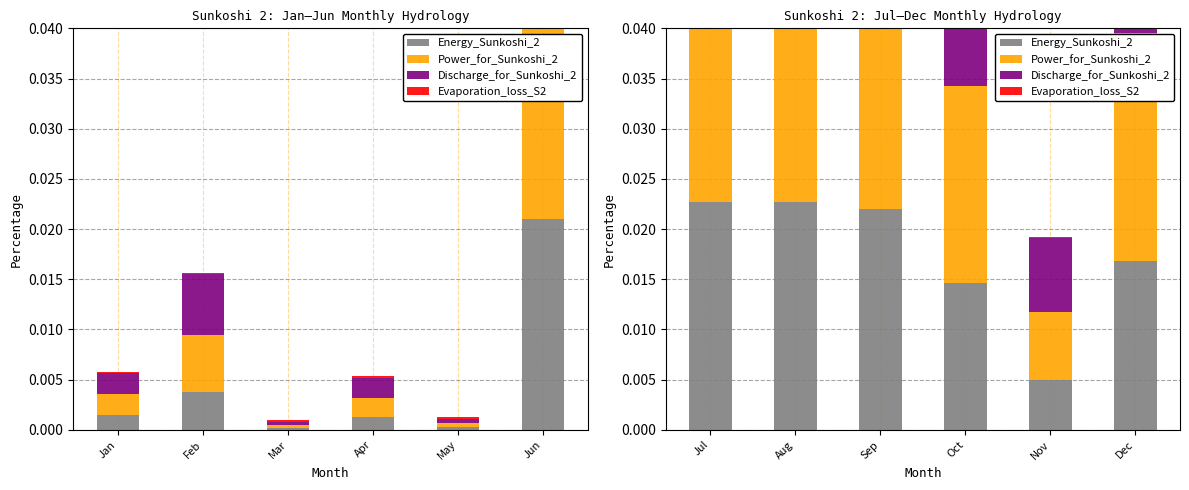

Which series changed the most between Aug and Nov?

Discharge_for_Sunkoshi_2